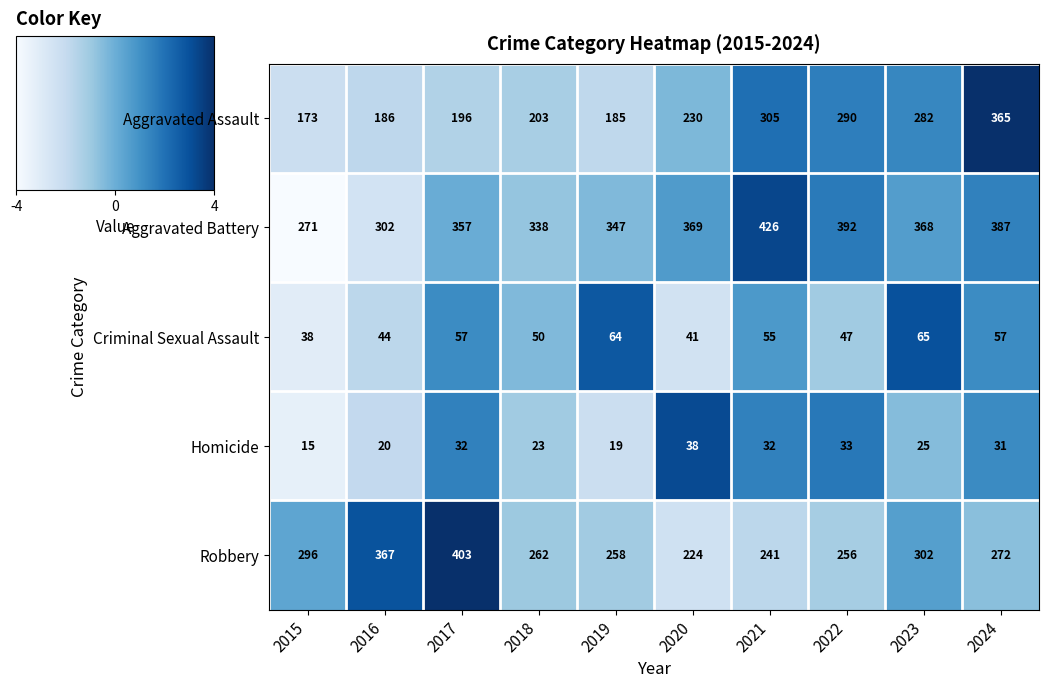

What is the total value across all series at 2021?

1059